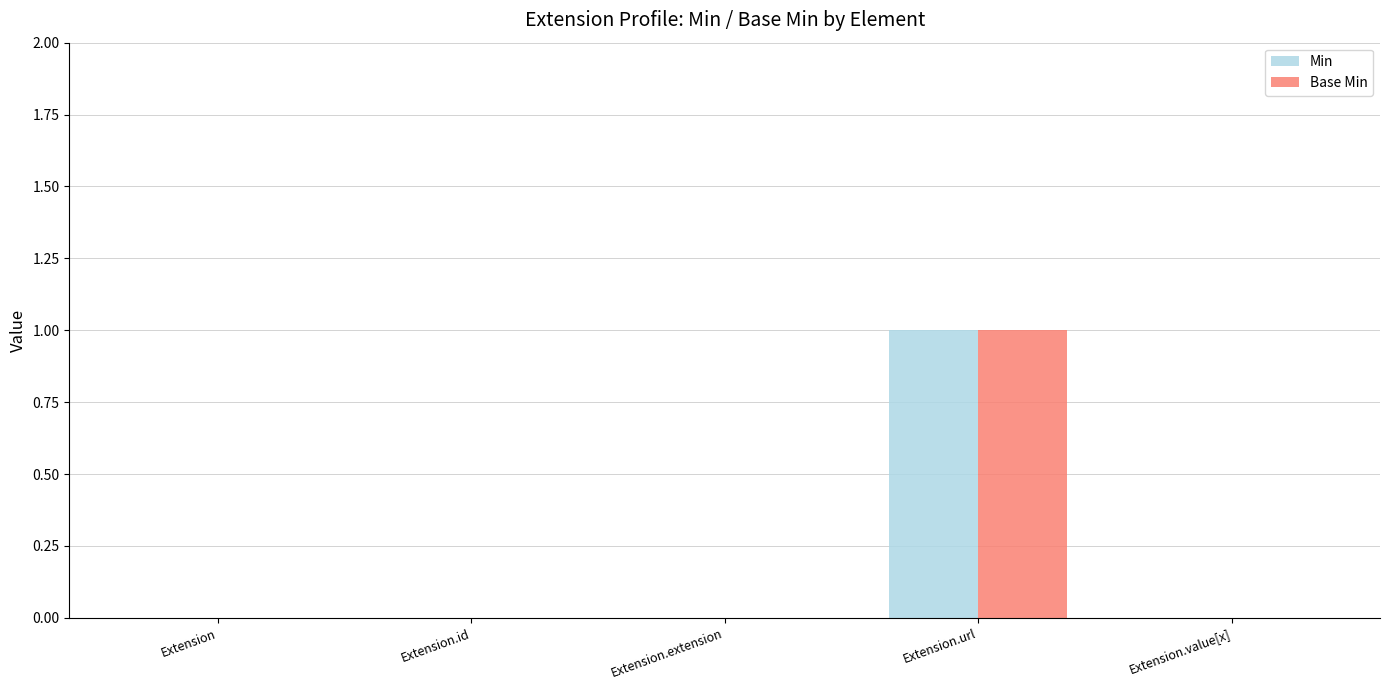

Is it true that Base Min equals 0 at Extension.extension?

True